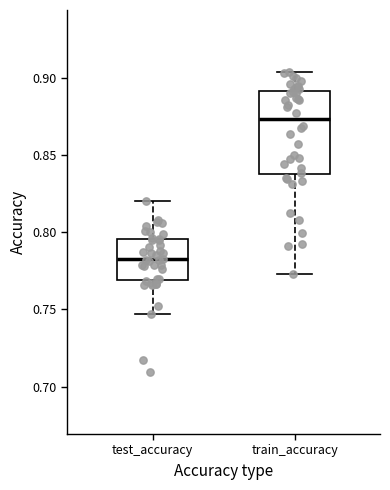

Where does the upper whisker of the box for train_accuracy end on the y-axis? The values are not printed on the chart, so give them approximately, as read against the axis.

0.905